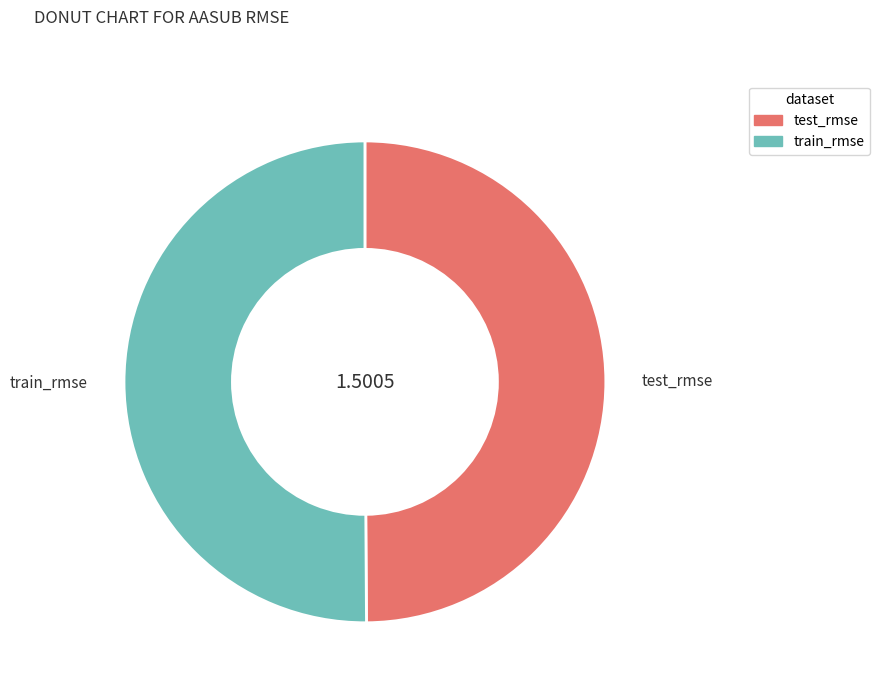

The train_rmse slice represents 37% of the pie. True or false?

False